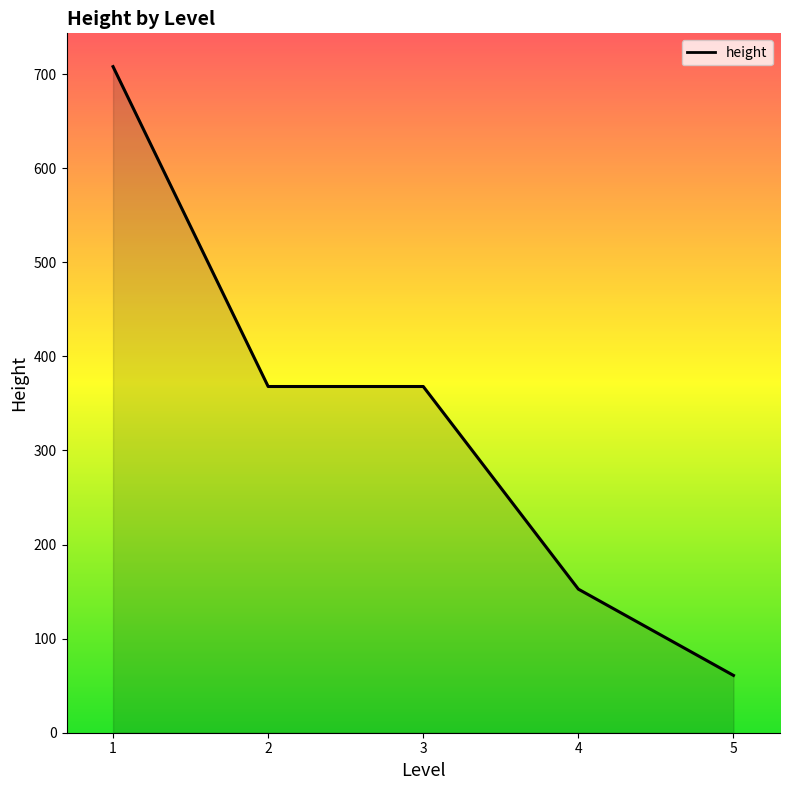

The value at 1 is 387.7. True or false?

False